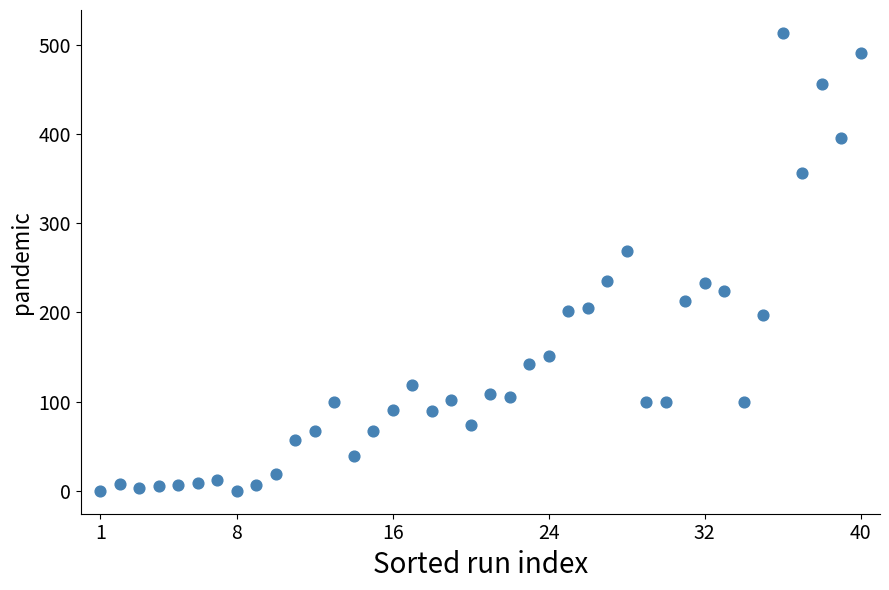

What Y value in the scatter plot is closest to 256?

269